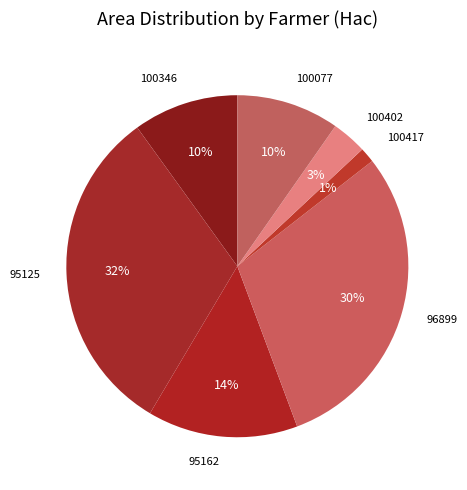

To the nearest percent, what is the difference between the 100402 and 95162 slice percentages?

11%